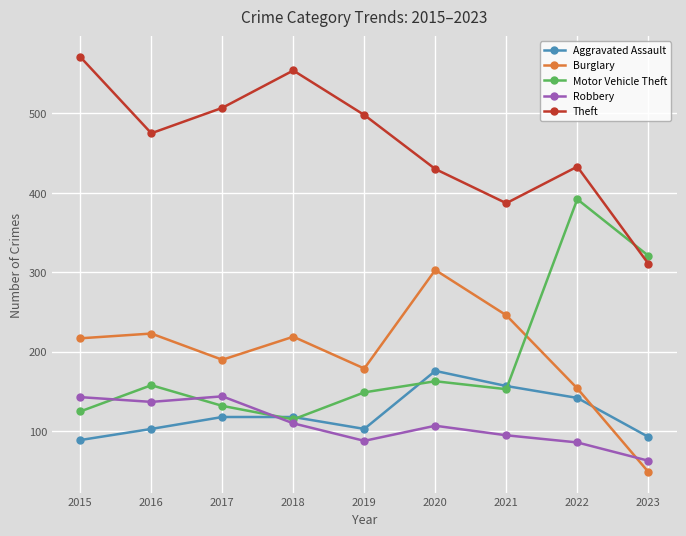

What is the minimum value for Theft?

311